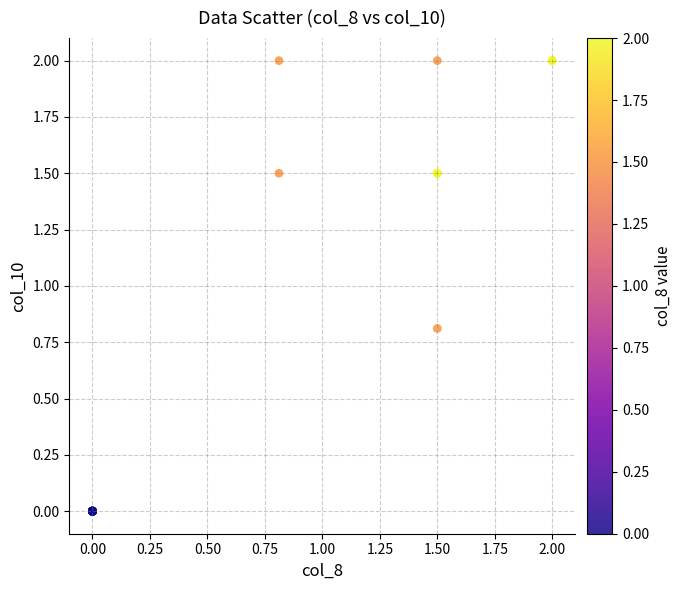

What Y value in the scatter plot is closest to 1?

0.8